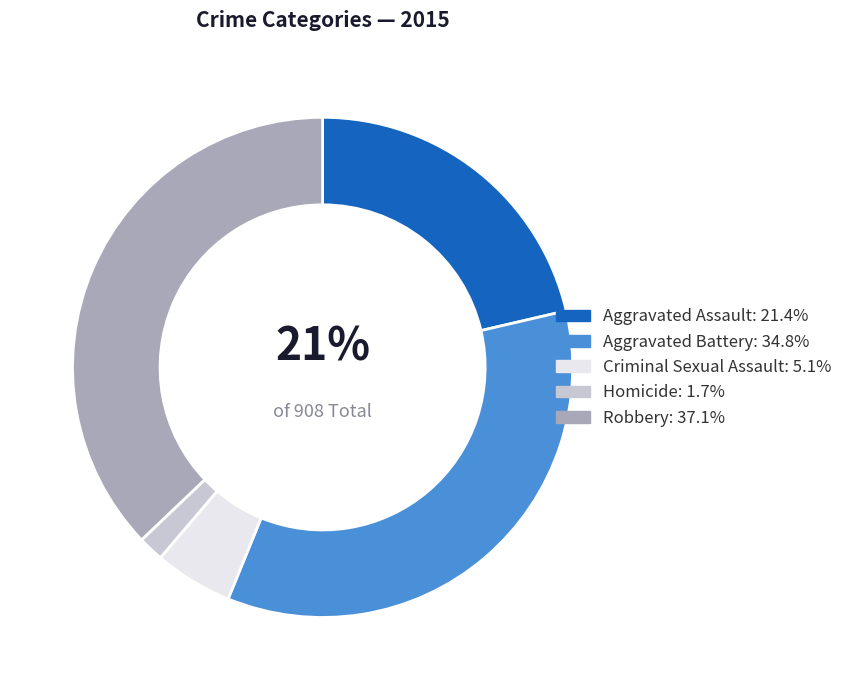

Which has a higher value, Homicide or Aggravated Battery?

Aggravated Battery